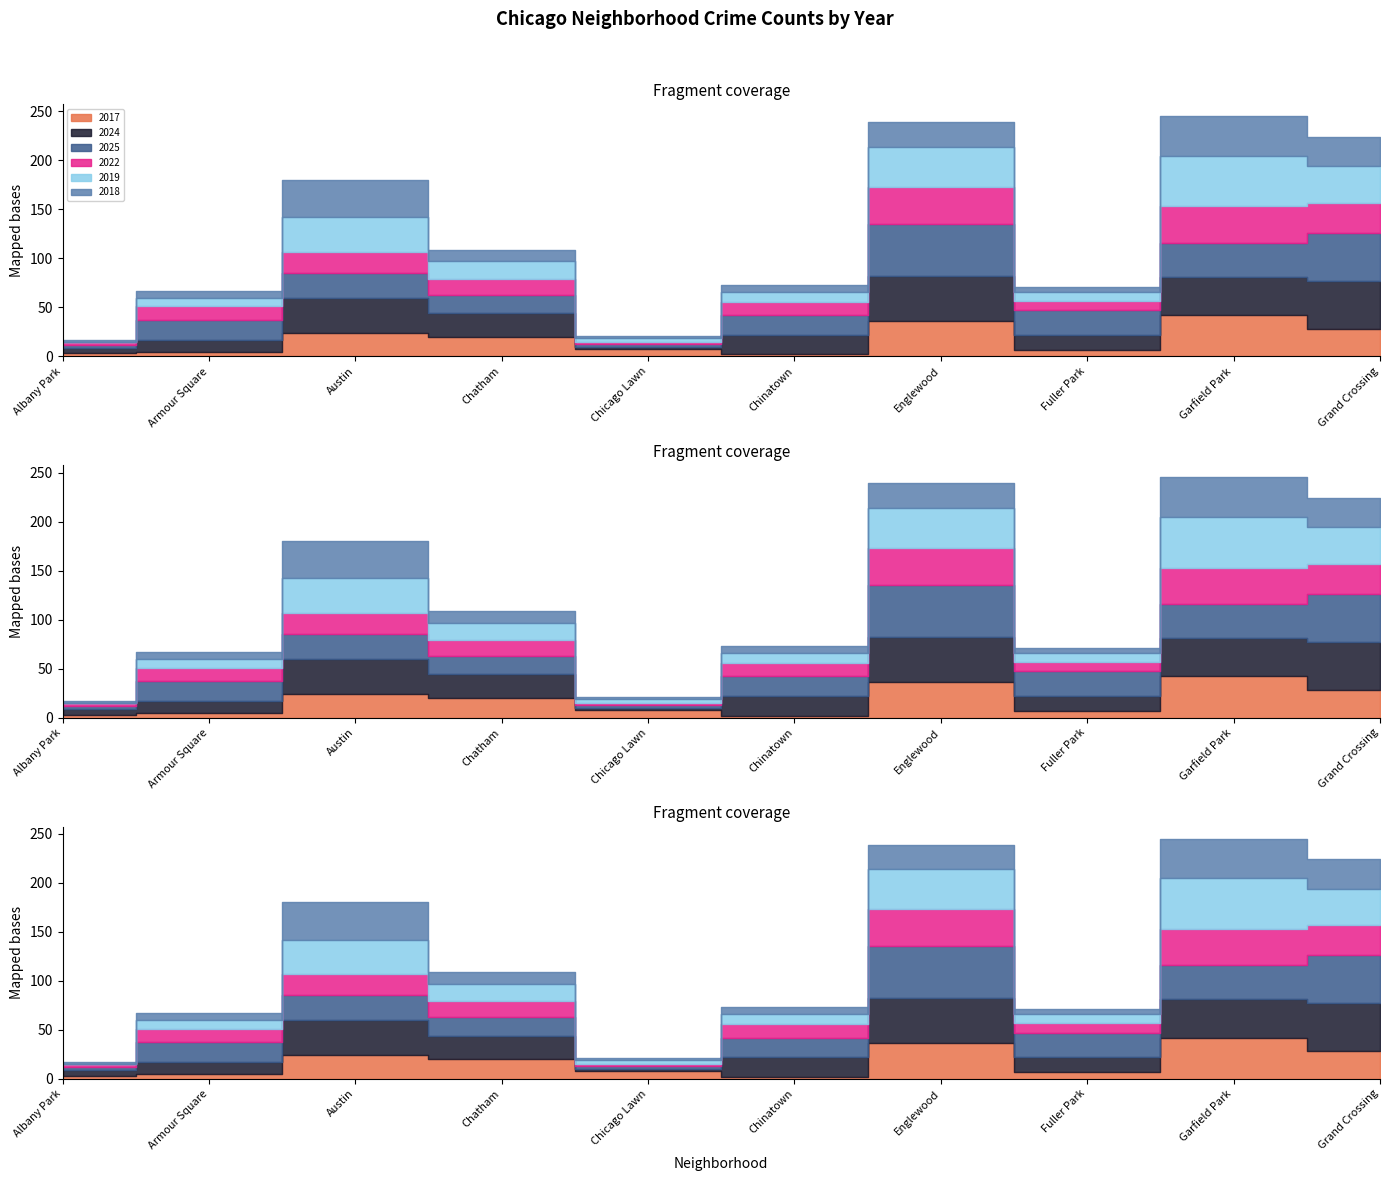

Between Englewood and Armour Square, which is larger?

Englewood